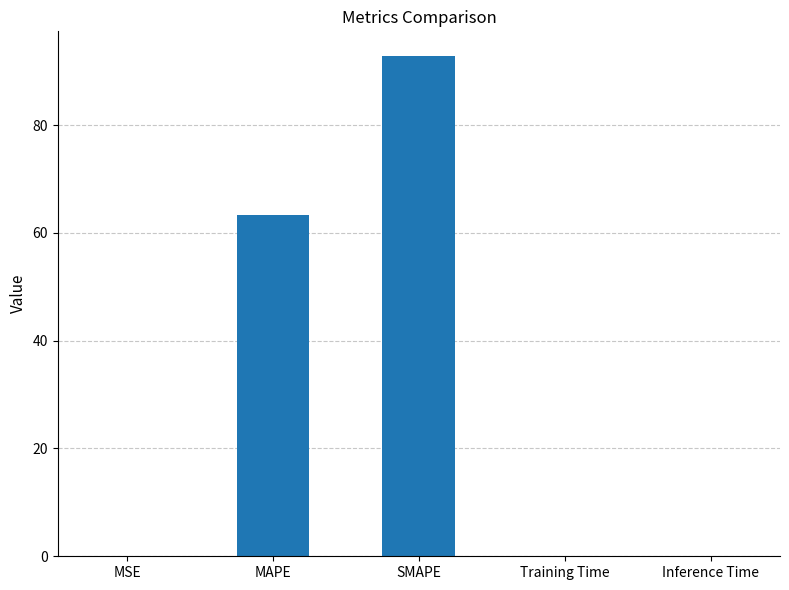

The chart shows a value of 0.0 at Training Time. True or false?

True